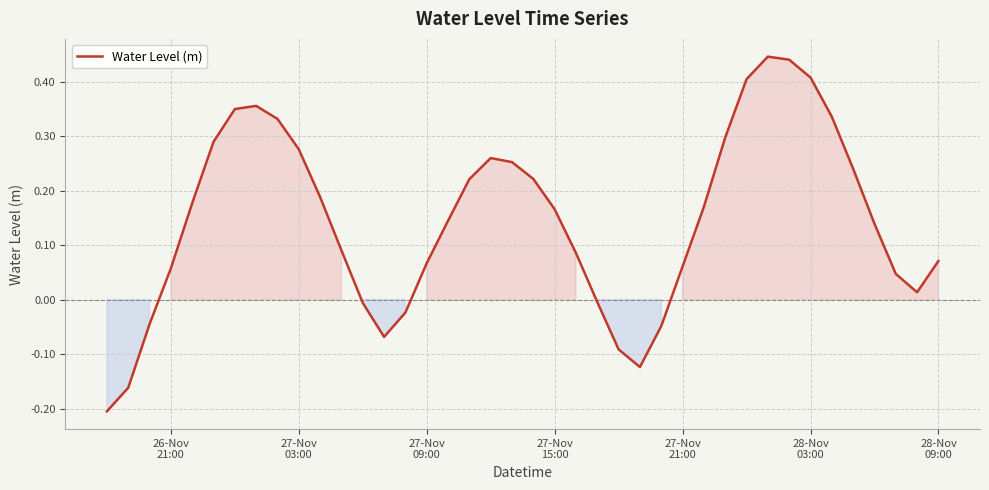

What is the difference between the maximum and minimum values?

0.7